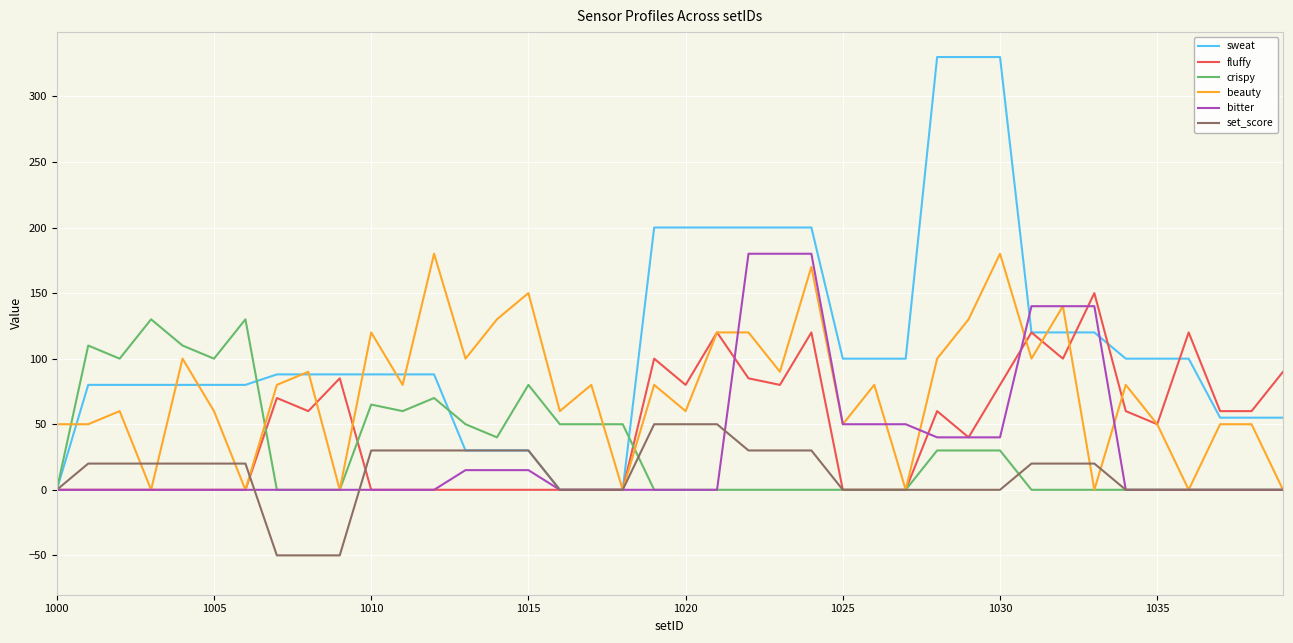

What is the greatest value displayed?

330